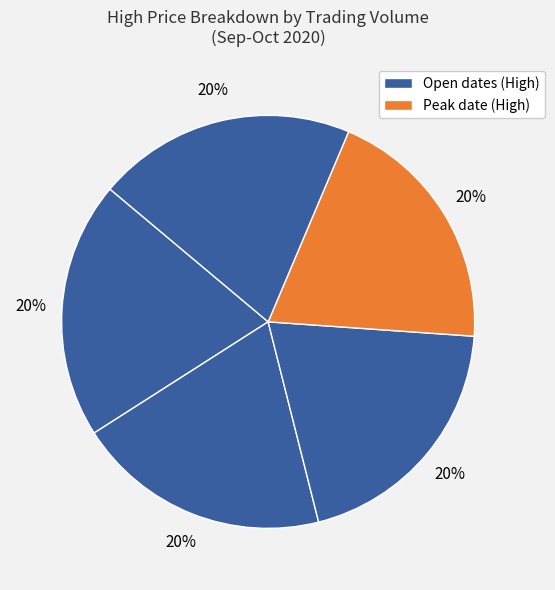

Does any single category account for the majority?

No